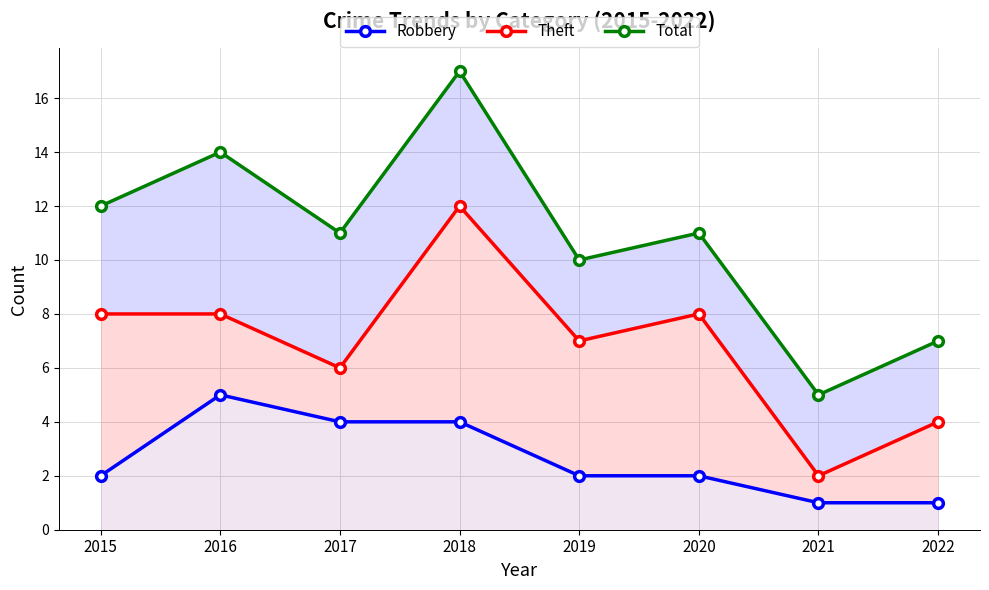

How many values in the Theft series exceed 8?

1